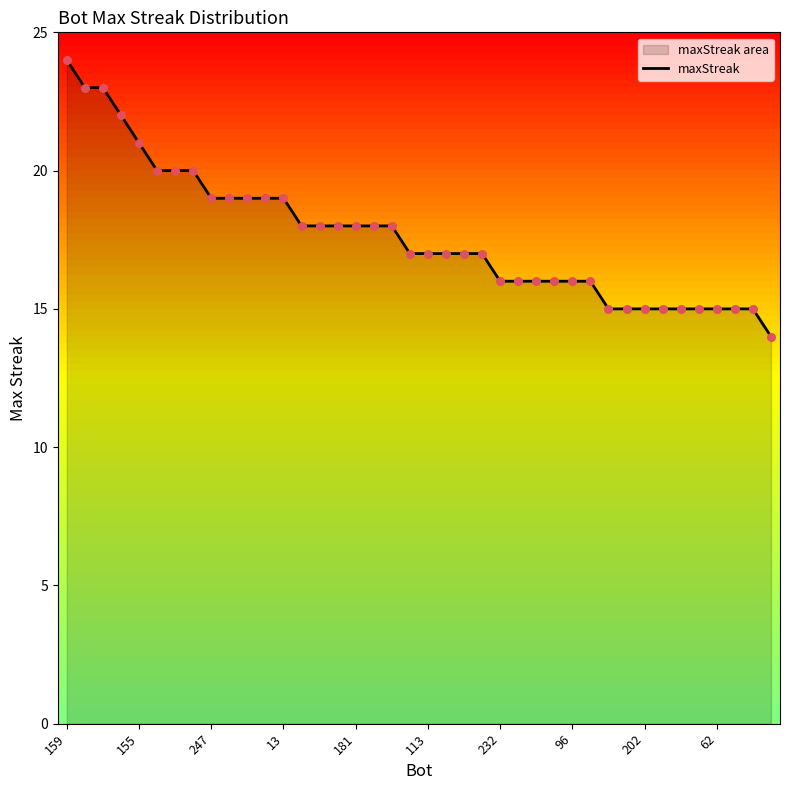

What is the minimum value shown in the chart?

14